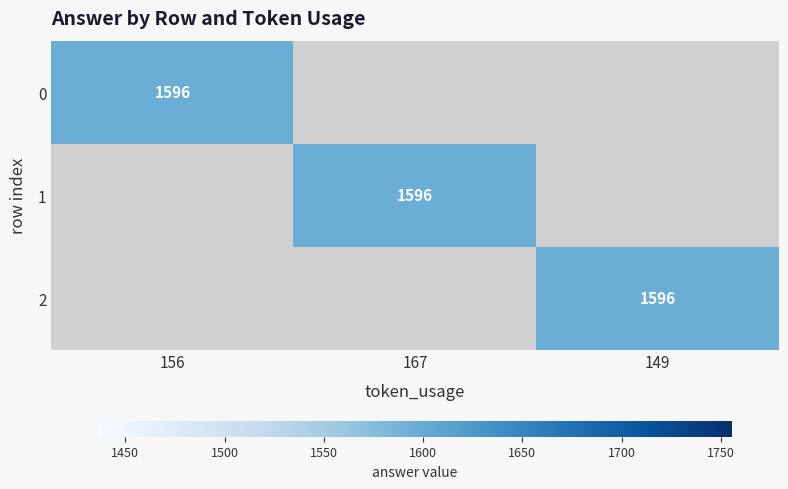

At how many categories does at least one series exceed 566?

3